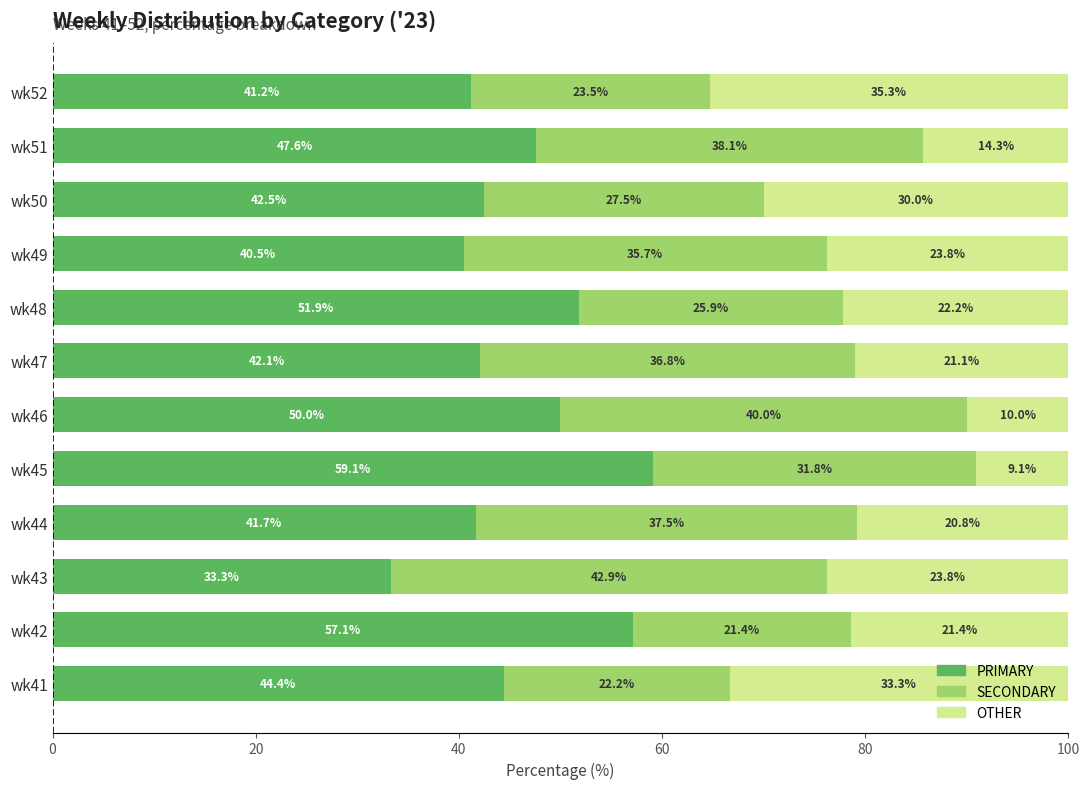

How many values in the PRIMARY series are below 44?

6